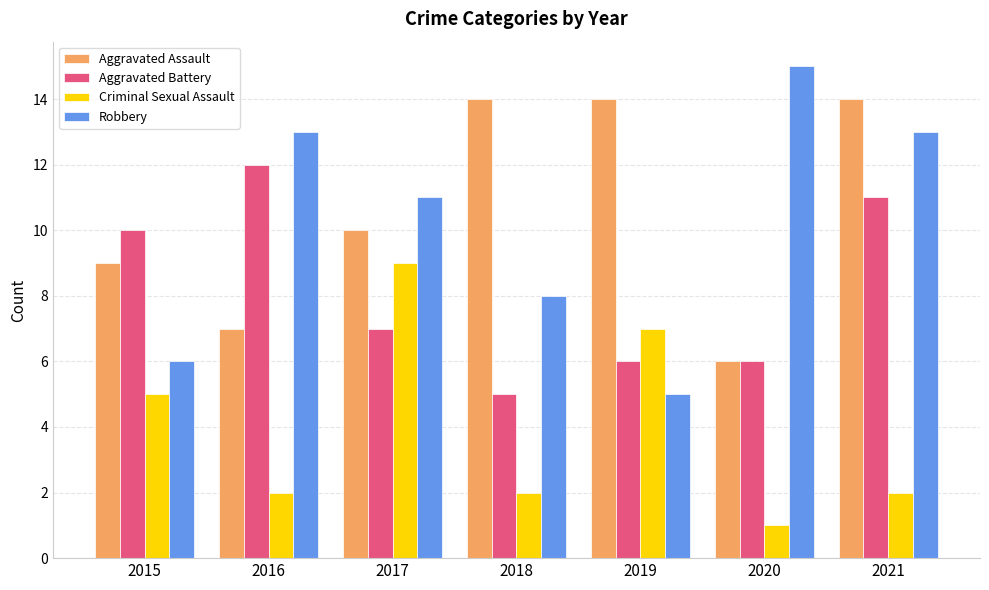

The Aggravated Assault series shows 9 at 2015. True or false?

True